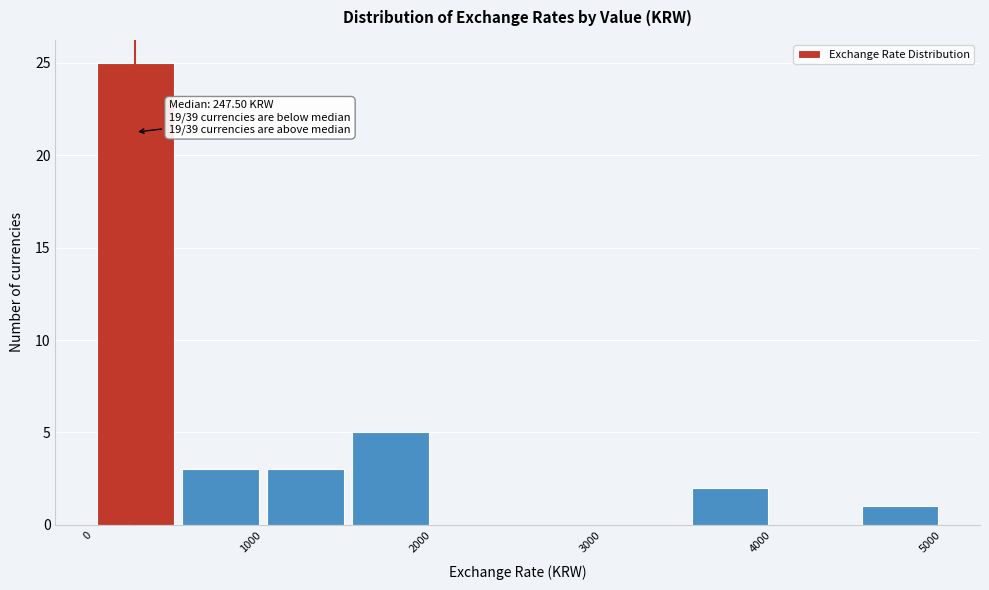

Which range on the x-axis has the tallest bar?

0 to 500